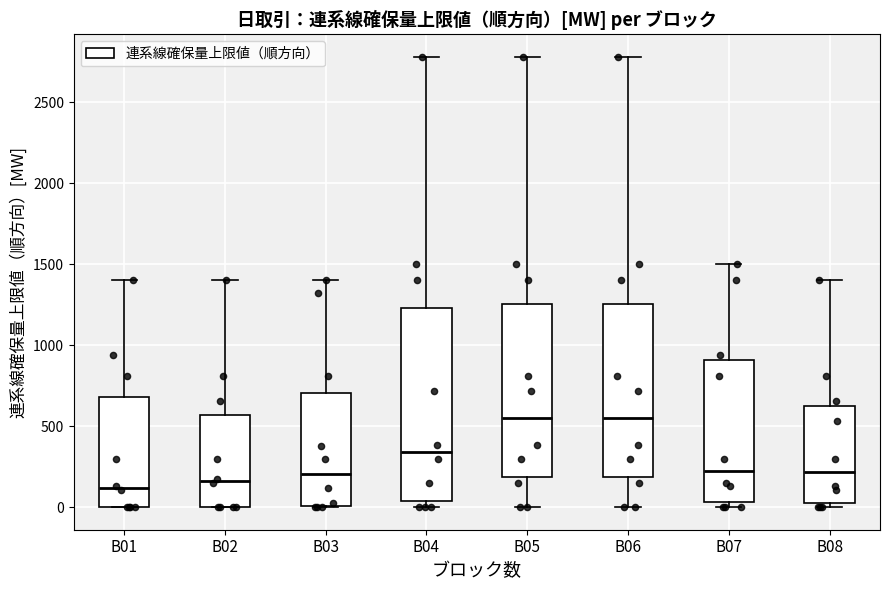

Where does the lower whisker of the box for B05 end on the y-axis? The values are not printed on the chart, so give them approximately, as read against the axis.

0